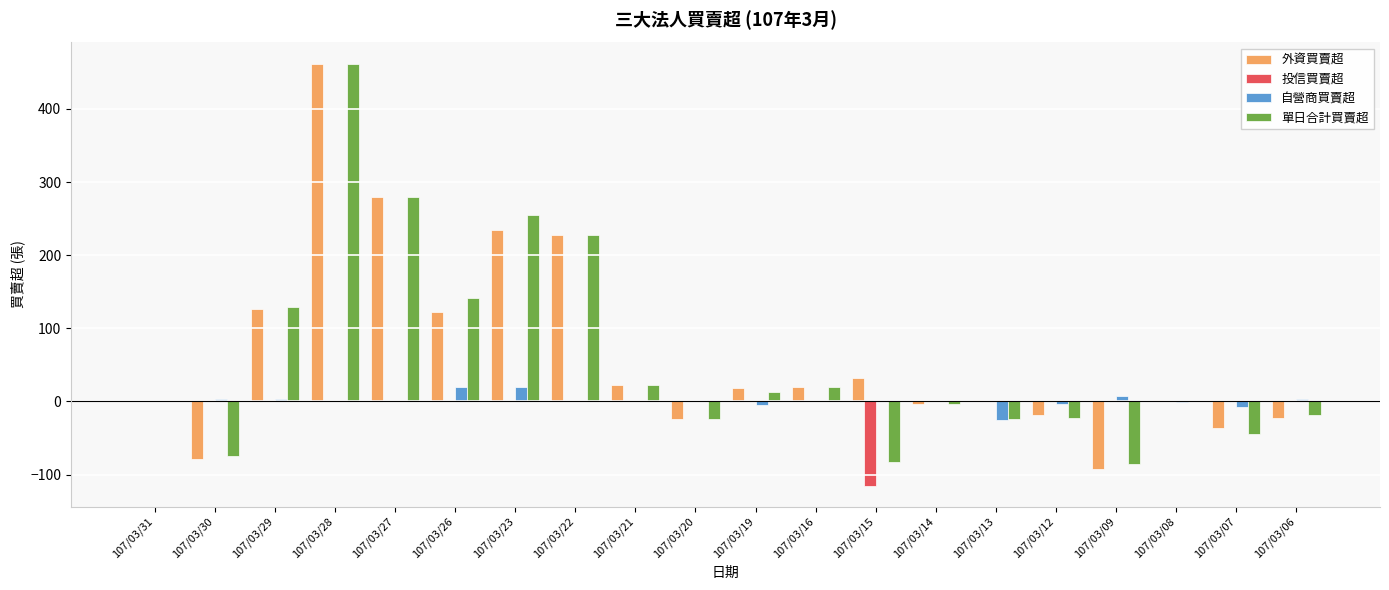

What is the maximum value for 自營商買賣超?

20